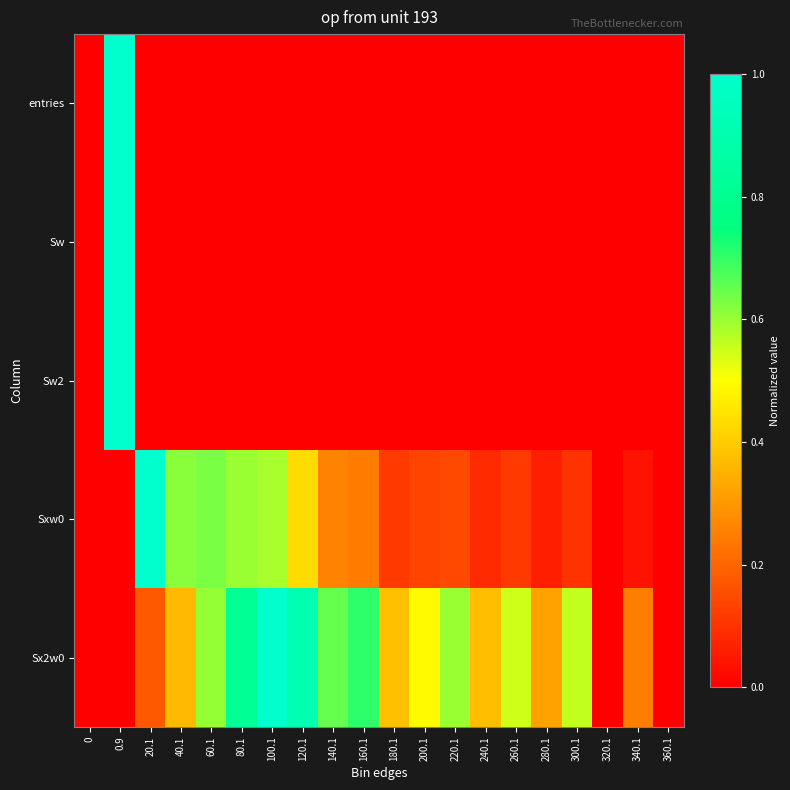

Reading left to right, list all the values displayed in this chart.

entries: 0=0.0	0.9=1.0	20.1=0.0	40.1=0.0	60.1=0.0	80.1=0.0	100.1=0.0	120.1=0.0	140.1=0.0	160.1=0.0	180.1=0.0	200.1=0.0	220.1=0.0	240.1=0.0	260.1=0.0	280.1=0.0	300.1=0.0	320.1=0.0	340.1=0.0	360.1=0.0
Sw: 0=0.0	0.9=1.0	20.1=0.0	40.1=0.0	60.1=0.0	80.1=0.0	100.1=0.0	120.1=0.0	140.1=0.0	160.1=0.0	180.1=0.0	200.1=0.0	220.1=0.0	240.1=0.0	260.1=0.0	280.1=0.0	300.1=0.0	320.1=0.0	340.1=0.0	360.1=0.0
Sw2: 0=0.0	0.9=1.0	20.1=0.0	40.1=0.0	60.1=0.0	80.1=0.0	100.1=0.0	120.1=0.0	140.1=0.0	160.1=0.0	180.1=0.0	200.1=0.0	220.1=0.0	240.1=0.0	260.1=0.0	280.1=0.0	300.1=0.0	320.1=0.0	340.1=0.0	360.1=0.0
Sxw0: 0=0.0	0.9=0.0	20.1=1.0	40.1=0.6	60.1=0.6	80.1=0.6	100.1=0.6	120.1=0.4	140.1=0.3	160.1=0.2	180.1=0.1	200.1=0.1	220.1=0.1	240.1=0.1	260.1=0.1	280.1=0.1	300.1=0.1	320.1=0.0	340.1=0.0	360.1=0.0
Sx2w0: 0=0.0	0.9=0.0	20.1=0.2	40.1=0.4	60.1=0.6	80.1=0.8	100.1=1.0	120.1=0.9	140.1=0.7	160.1=0.7	180.1=0.4	200.1=0.5	220.1=0.6	240.1=0.4	260.1=0.6	280.1=0.3	300.1=0.6	320.1=0.0	340.1=0.2	360.1=0.0